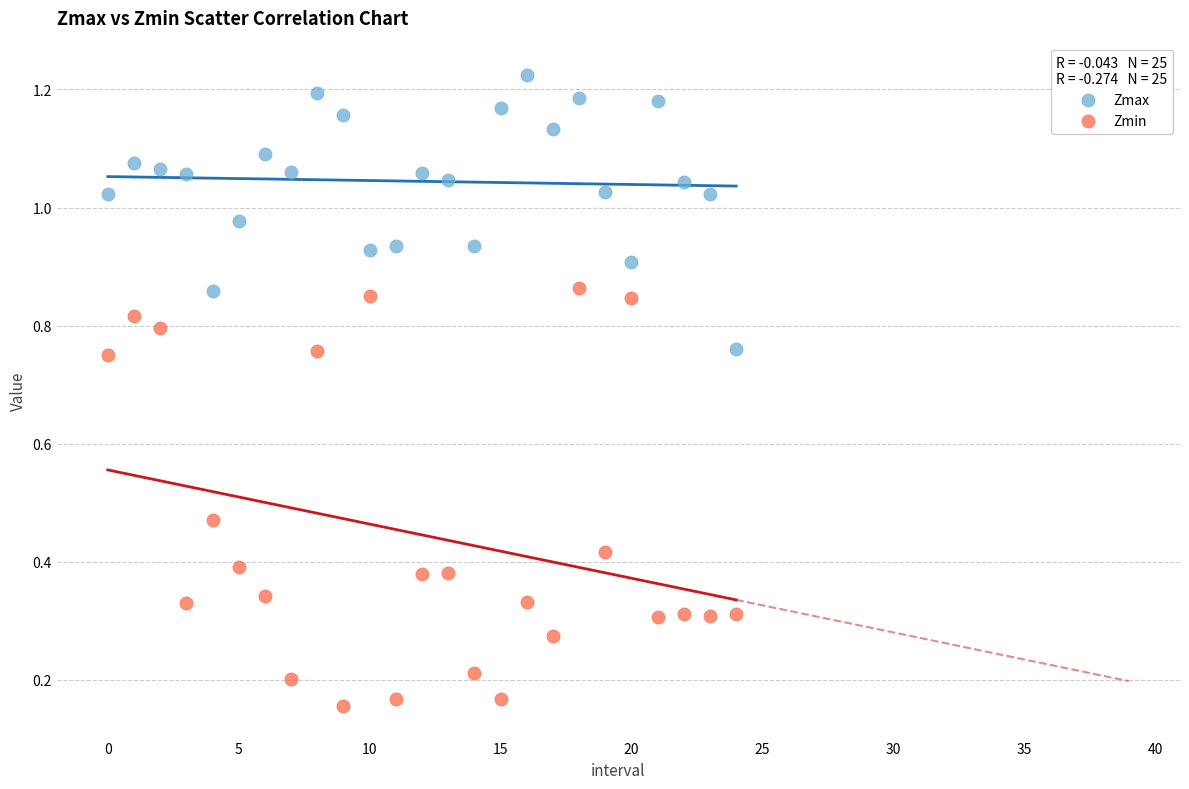

Which series contains the highest Y value?

Zmax